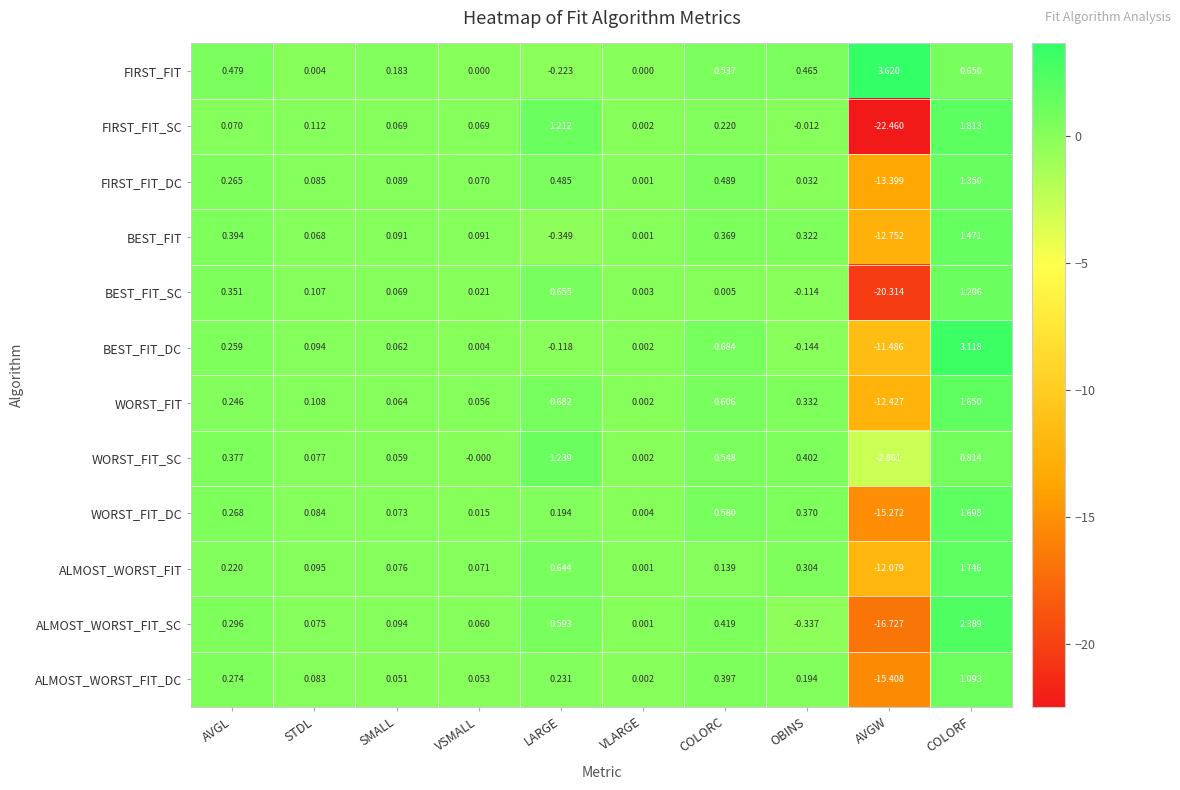

At which label does BEST_FIT first exceed 0?

AVGL